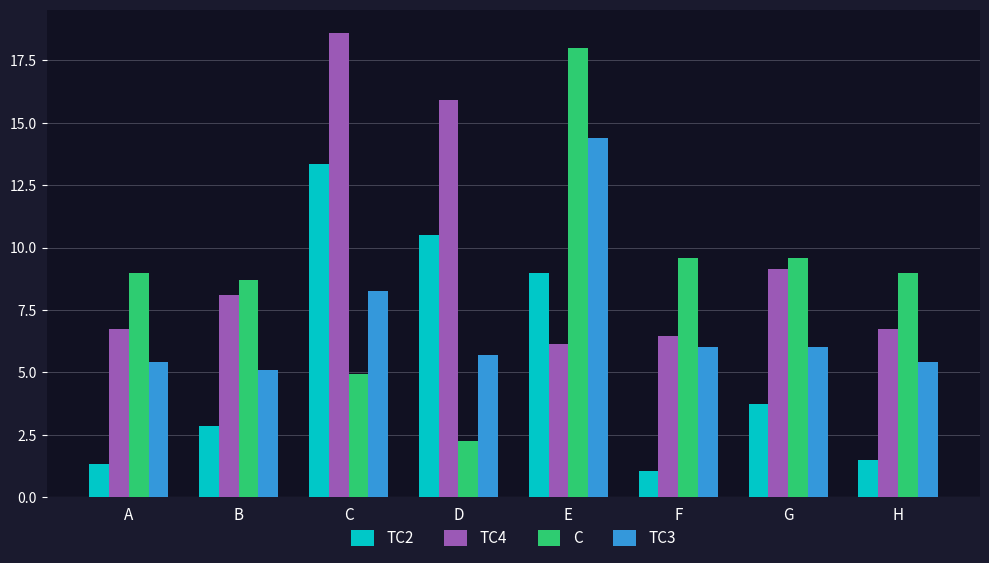

What is the average value of the TC4 series?

9.7